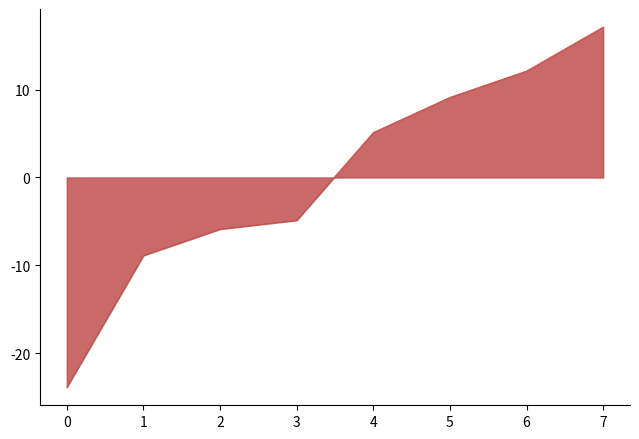

Count the number of categories in the chart.

8